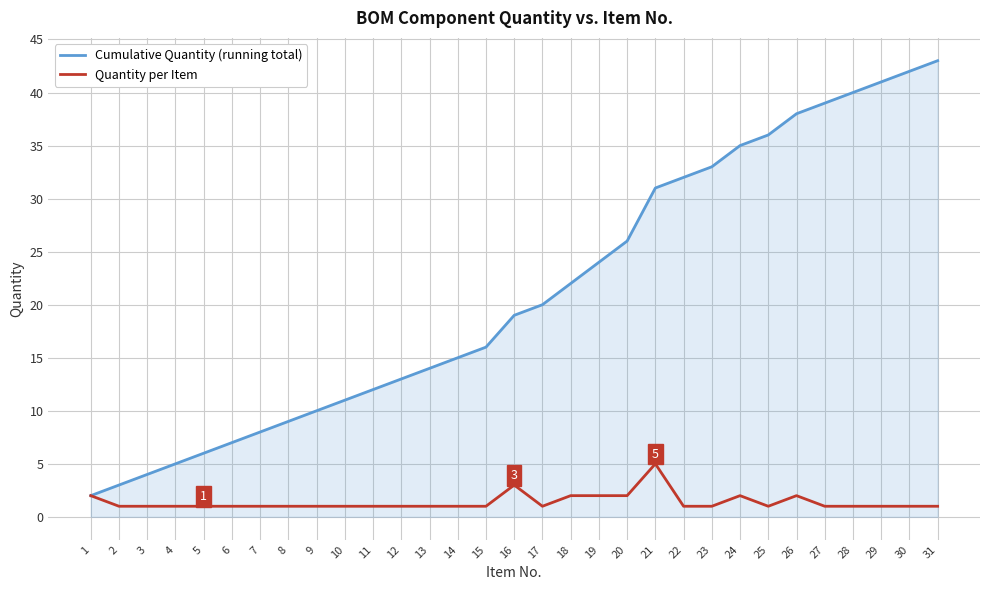

At 29, list the series in order from smallest to largest.

Quantity per Item, Cumulative Quantity (running total)